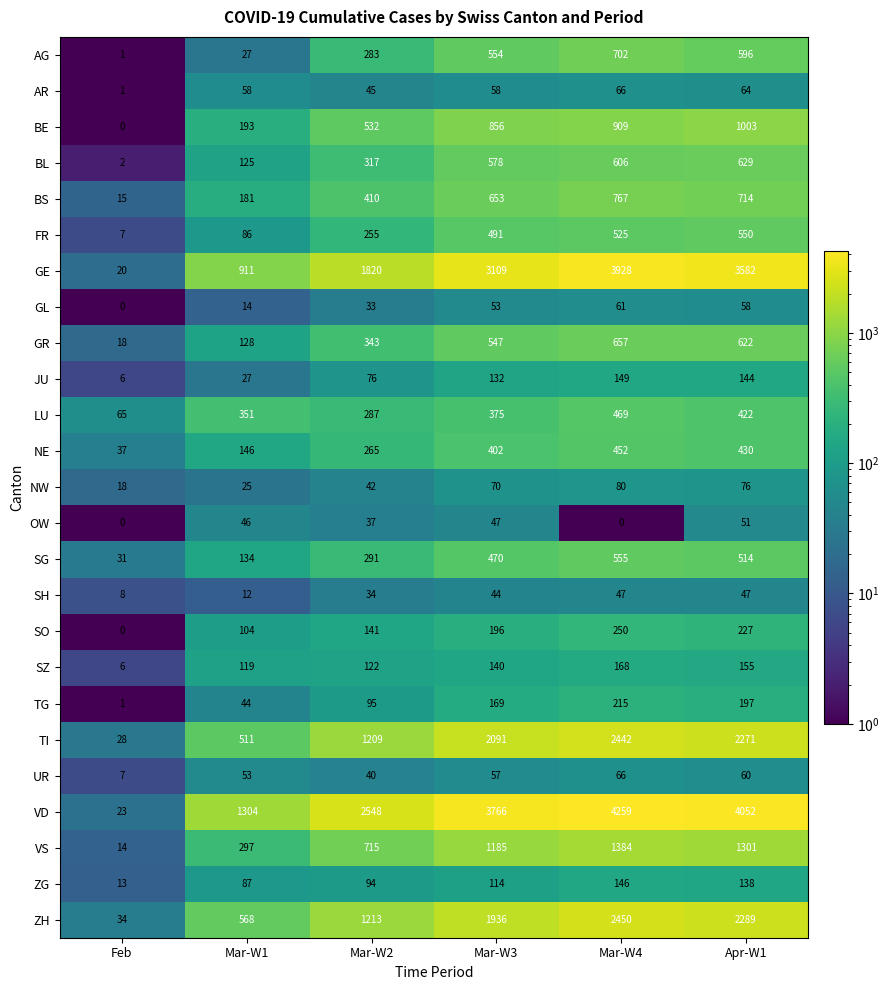

At which label is UR closest to 36?

Mar-W2